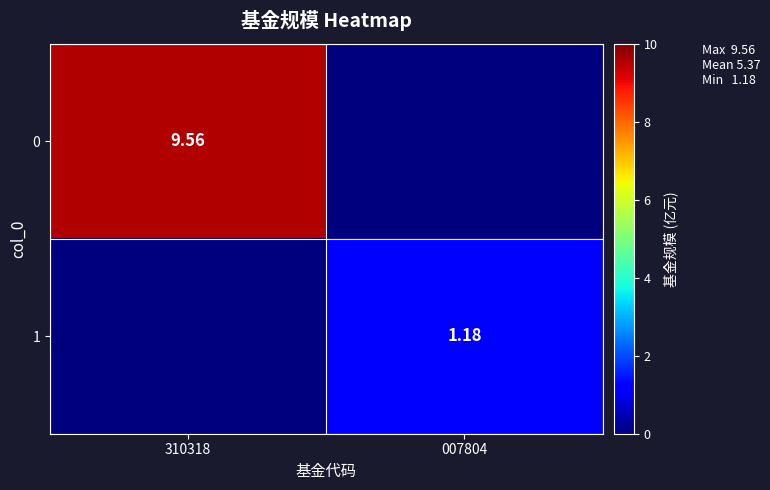

At which label does 1 first exceed 1?

007804